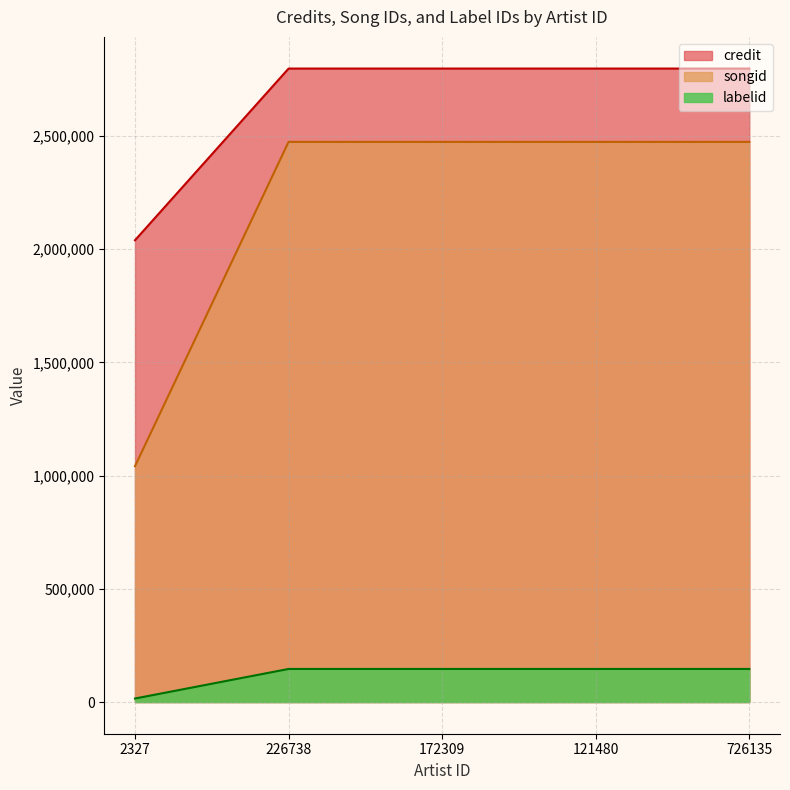

At 726135, list the series in order from smallest to largest.

labelid, songid, credit